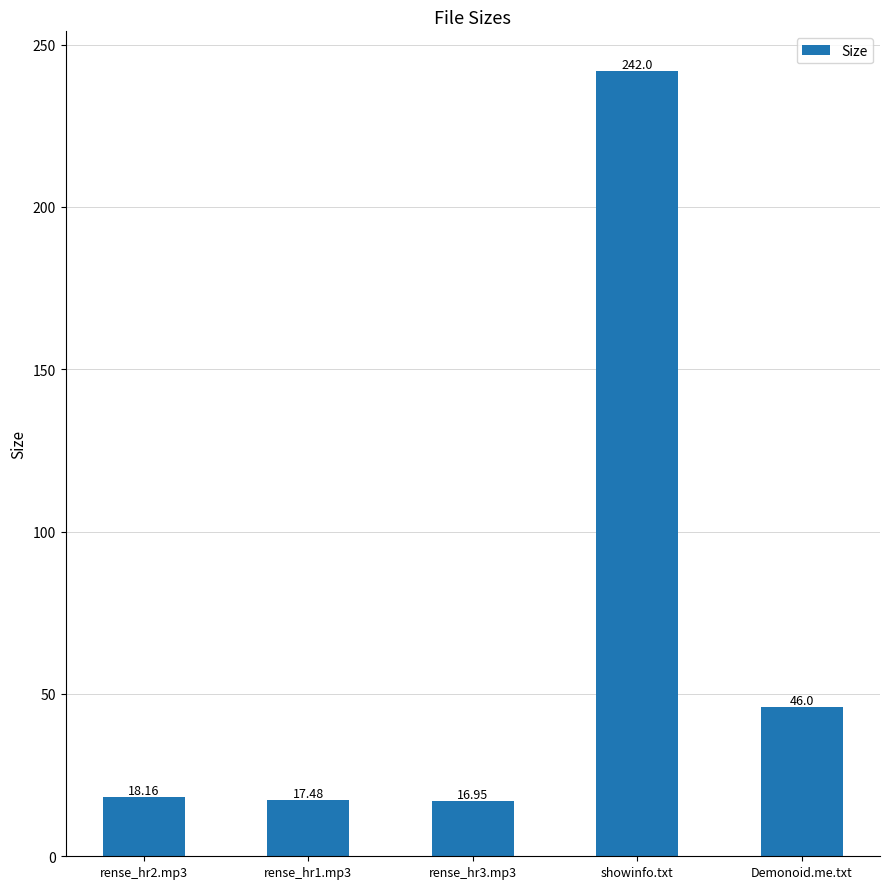

At which category does the chart reach its peak across all series?

showinfo.txt